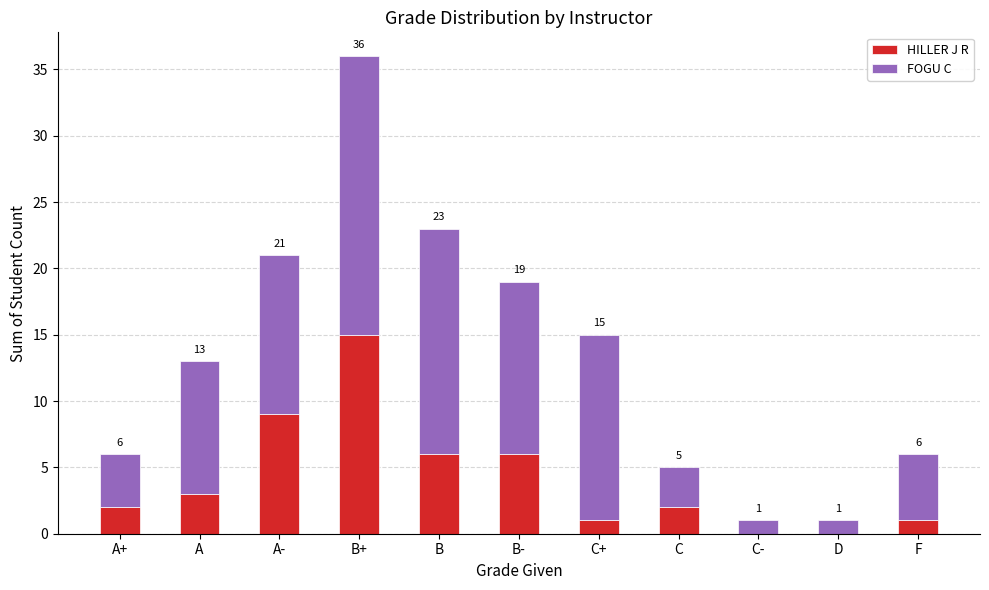

What is the total value across all series at B+?

36